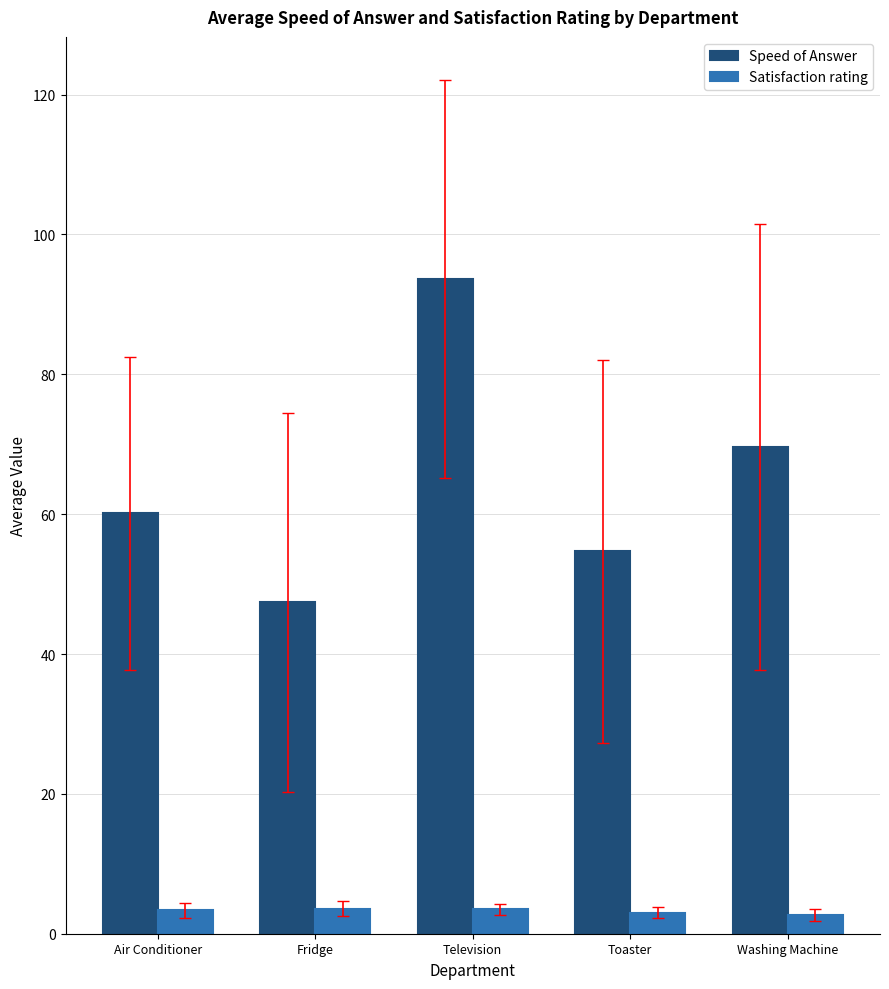

What value does the Speed of Answer series have at Fridge?

47.4